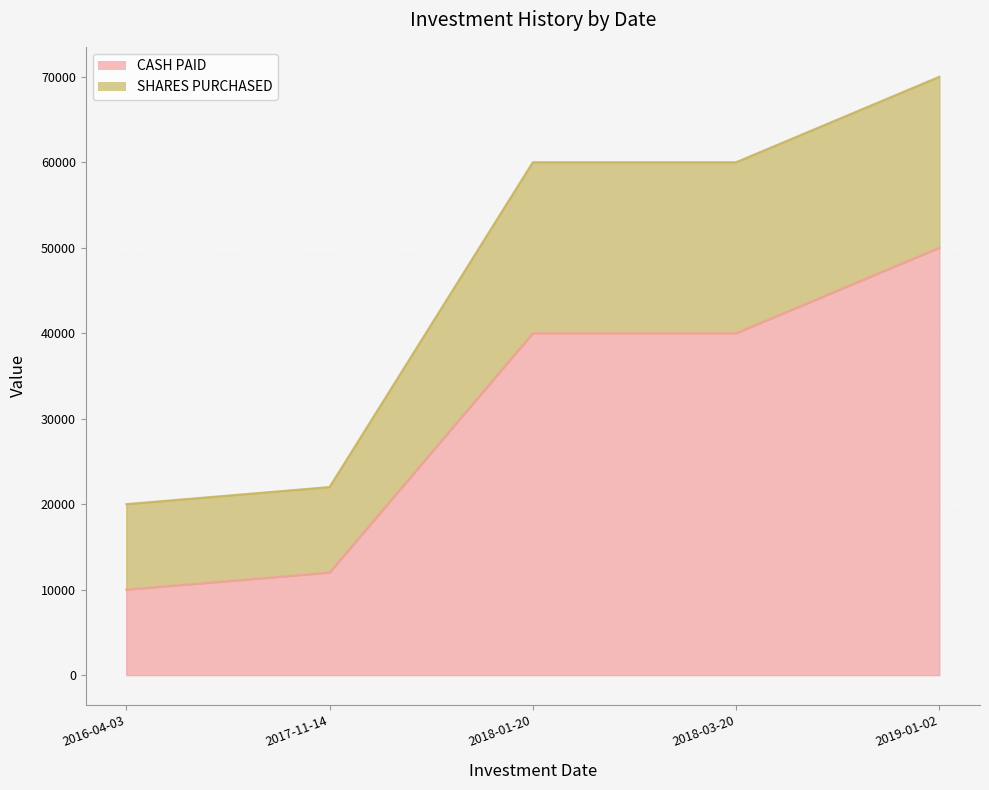

At which category is the sum across all series the highest?

2019-01-02